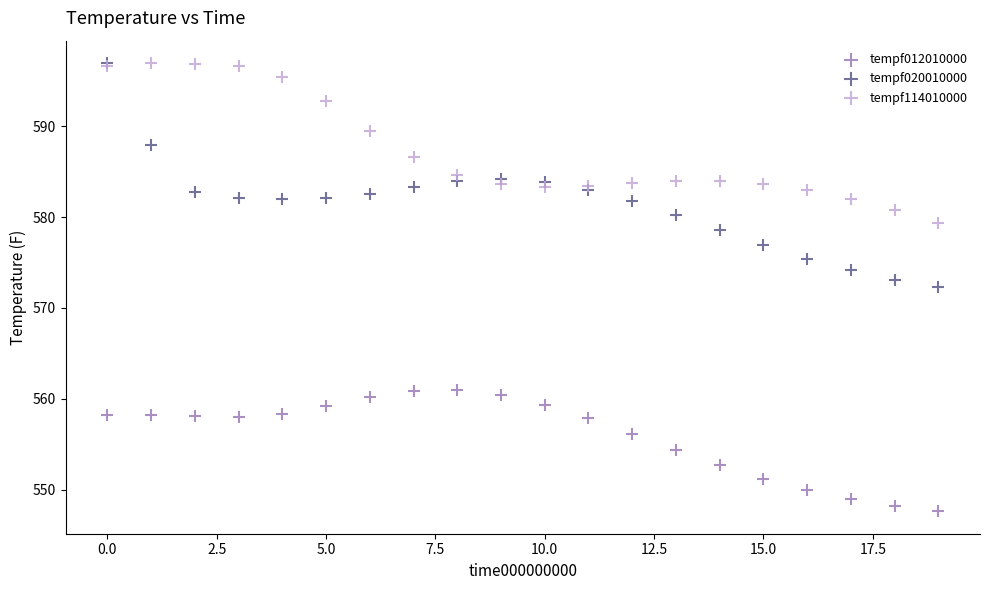

What are all the series names shown in the legend?

tempf012010000, tempf020010000, tempf114010000